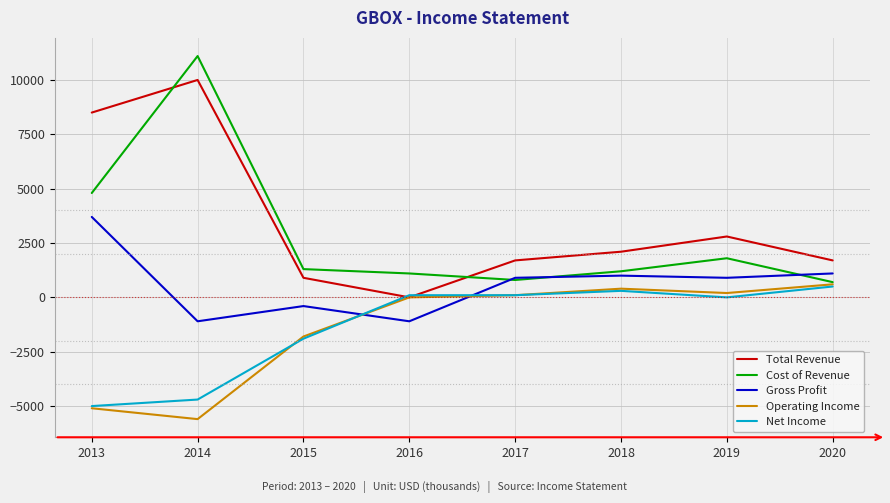

True or false: Gross Profit has a value of 1100 at 2020.

True